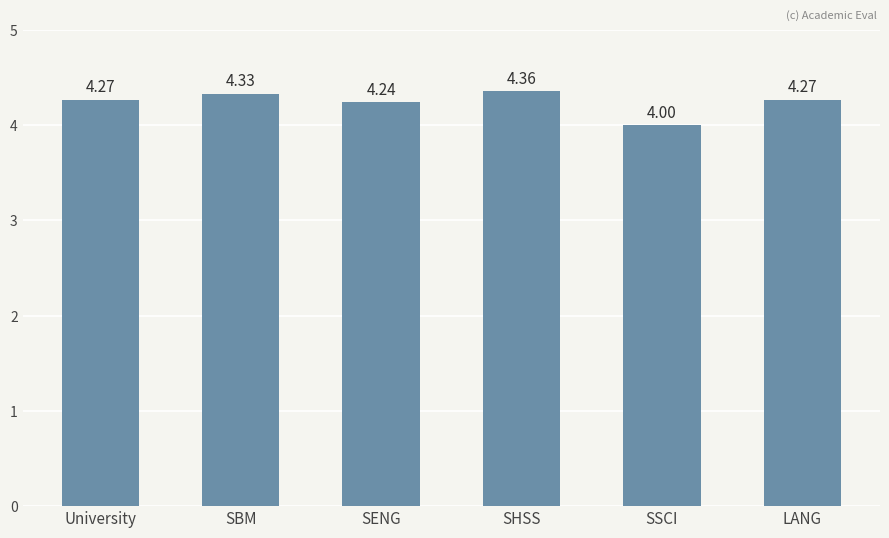

At which category does the chart reach its minimum across all series?

SSCI